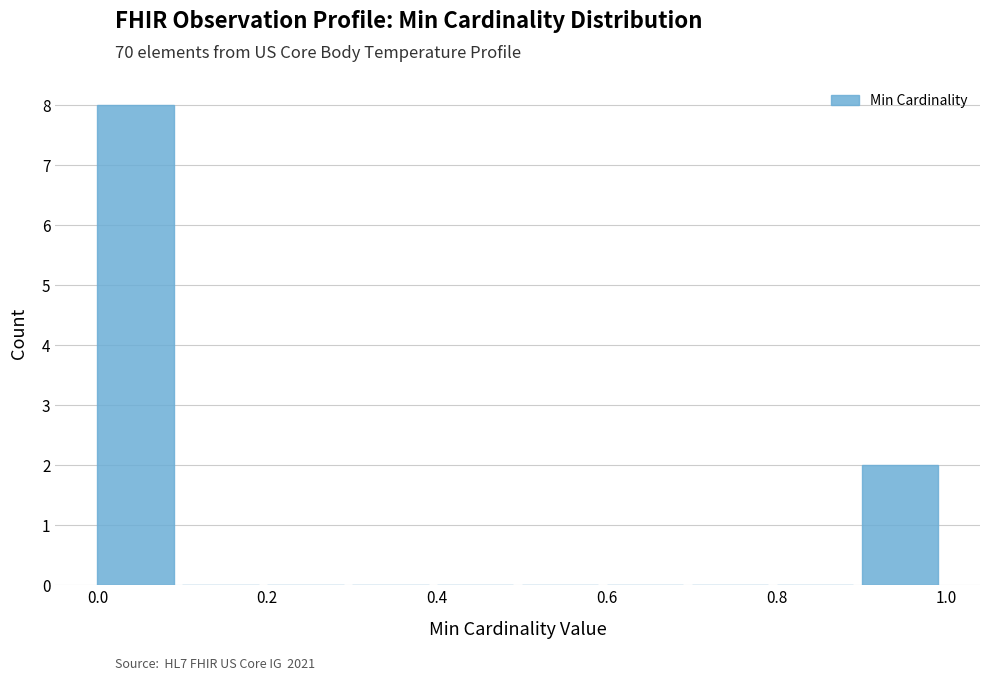

Over which range of the x-axis is the bar tallest?

0.0 to 0.1